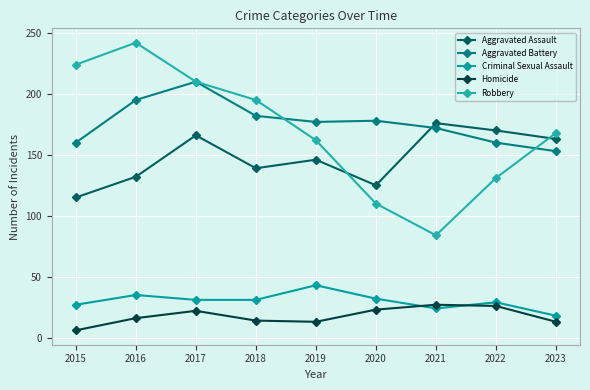

Which has a higher value, 2021 or 2020?

2021